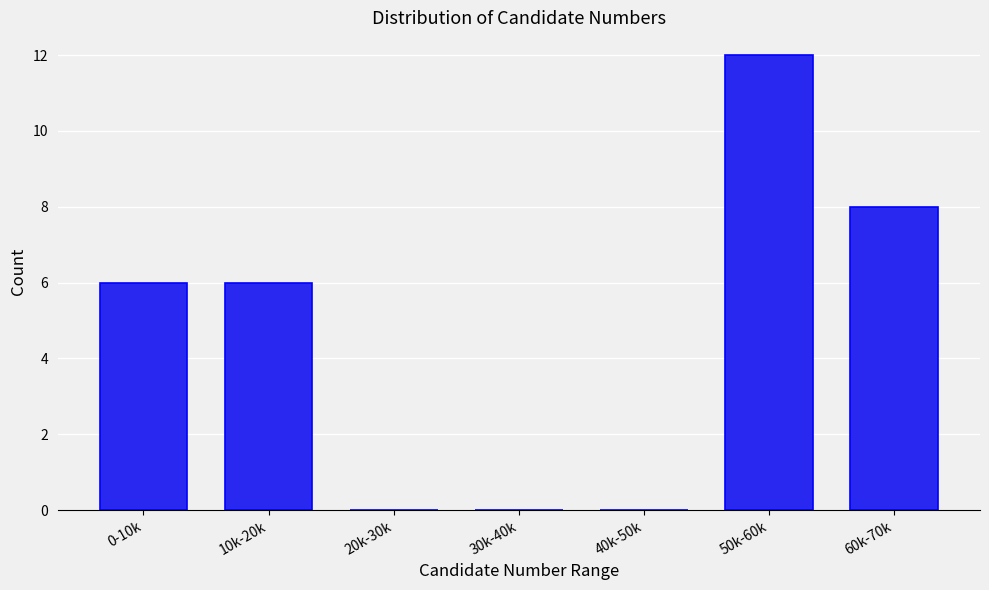

Reading left to right, transcribe all the data shown in this chart.

0-10k=6	10k-20k=6	20k-30k=0	30k-40k=0	40k-50k=0	50k-60k=12	60k-70k=8